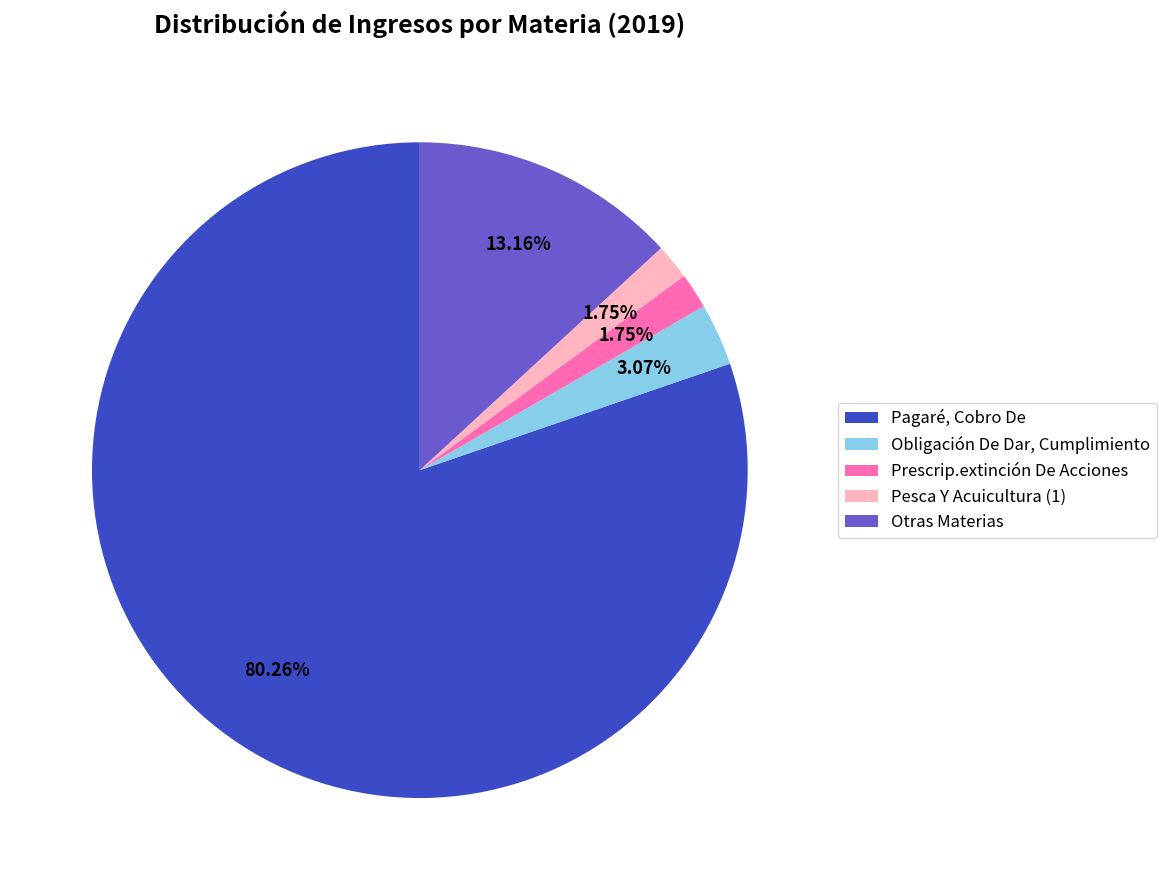

Is there any slice that represents more than half of the pie?

Yes